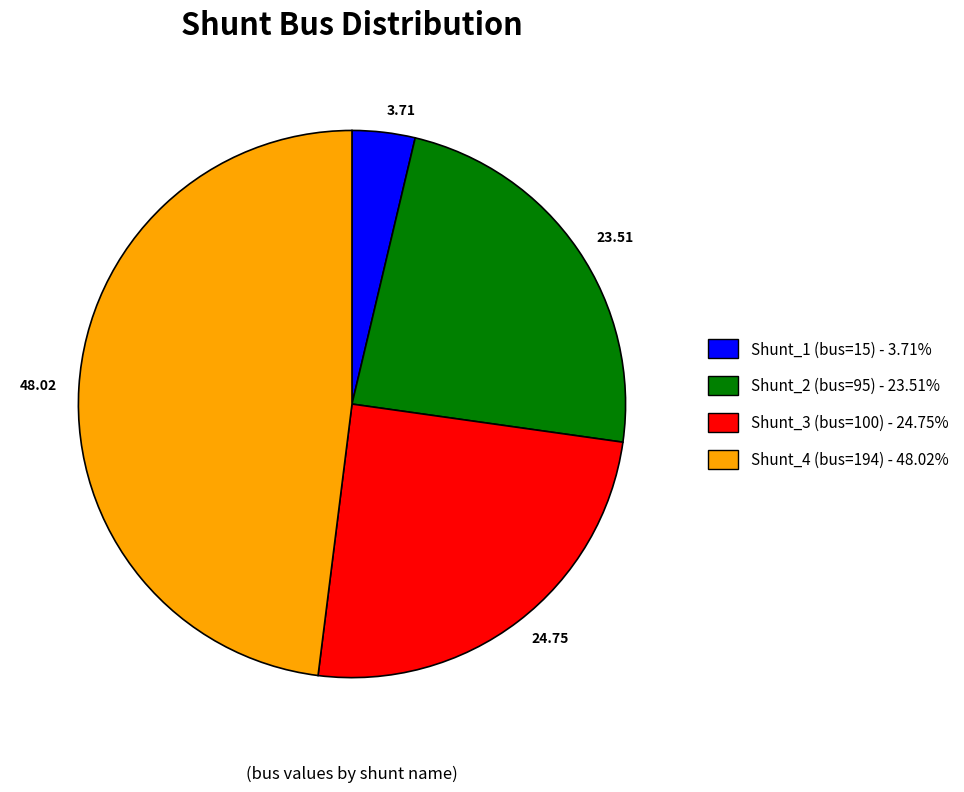

Combined, do Shunt_4 (bus=194) - 48.02% and Shunt_3 (bus=100) - 24.75% account for over 50%?

Yes